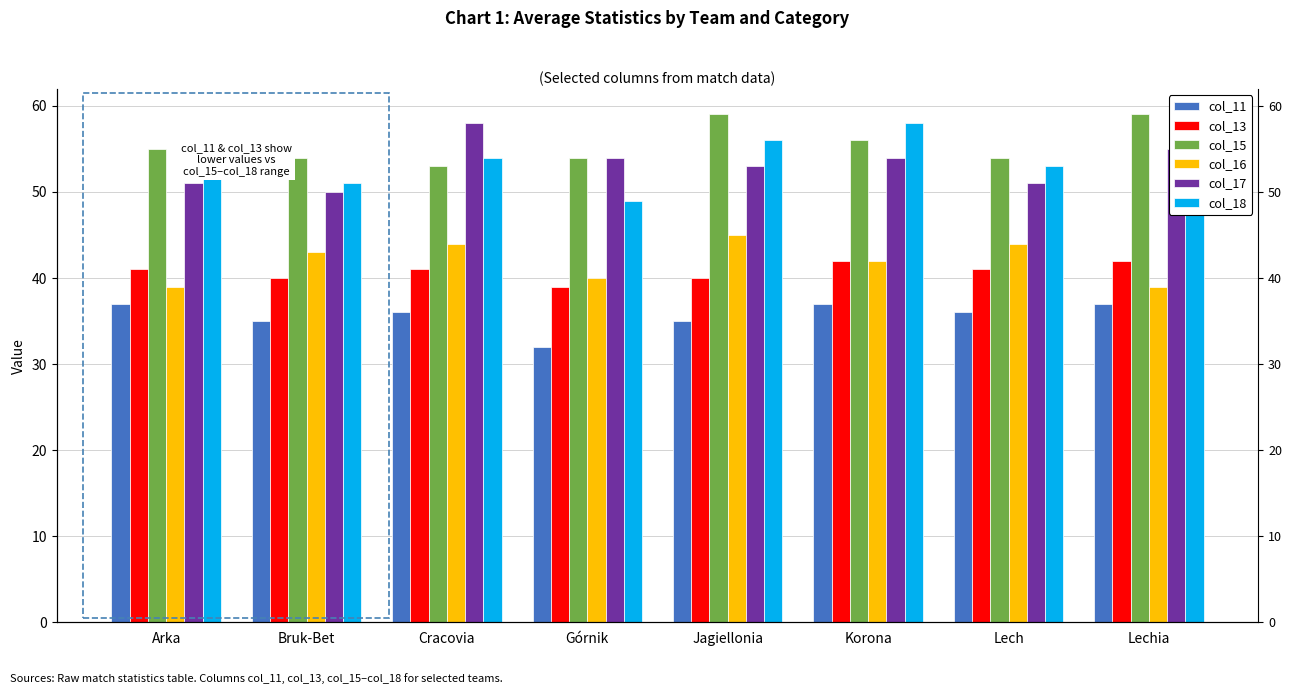

Which label corresponds to the smallest value in the chart?

Górnik